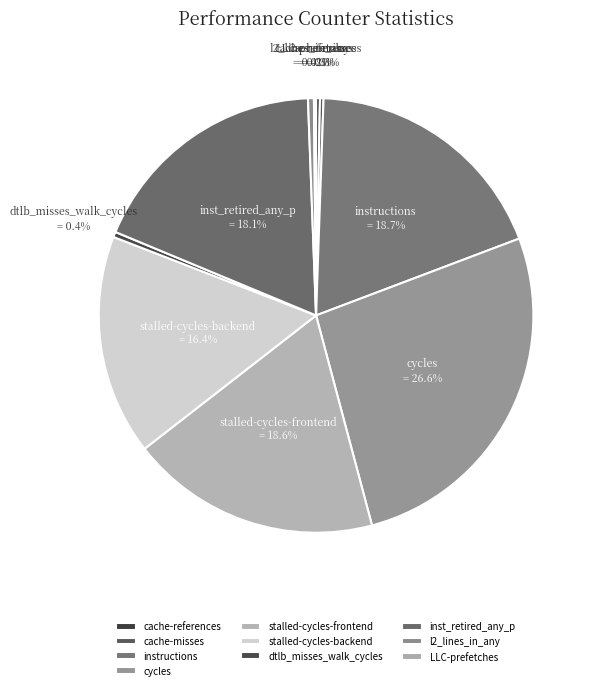

The stalled-cycles-backend slice represents 23% of the pie. True or false?

False